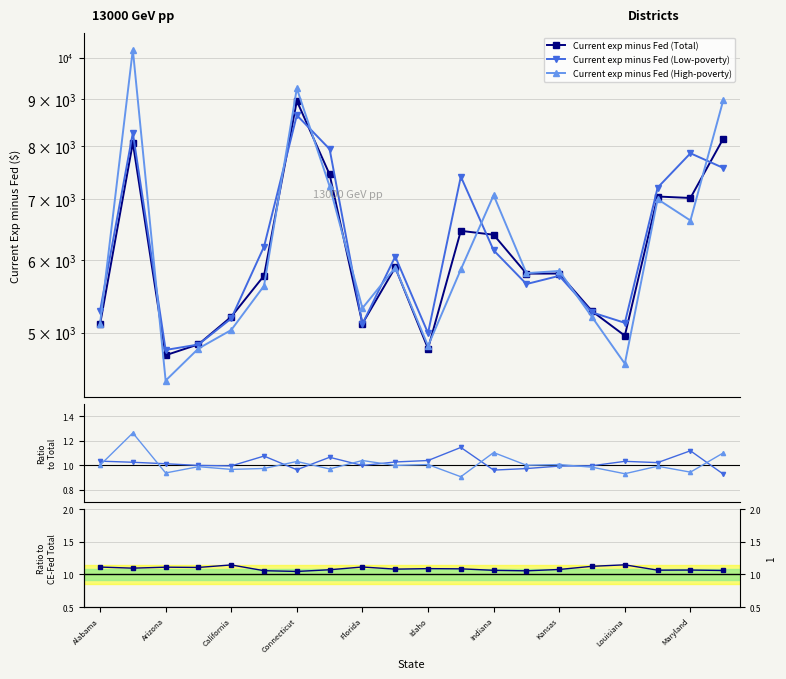

What is the difference between the second highest and minimum values in the Current exp minus Fed (Total) series?

3429.1